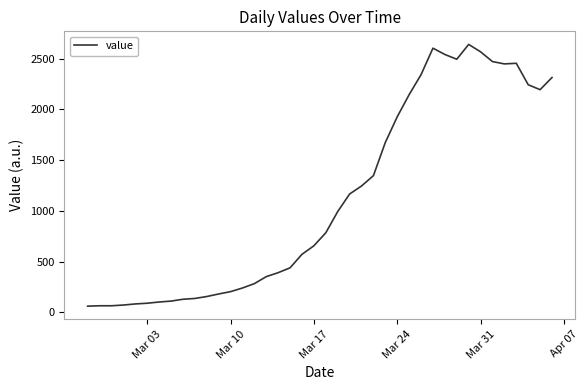

What is the maximum value shown in the chart?

2640